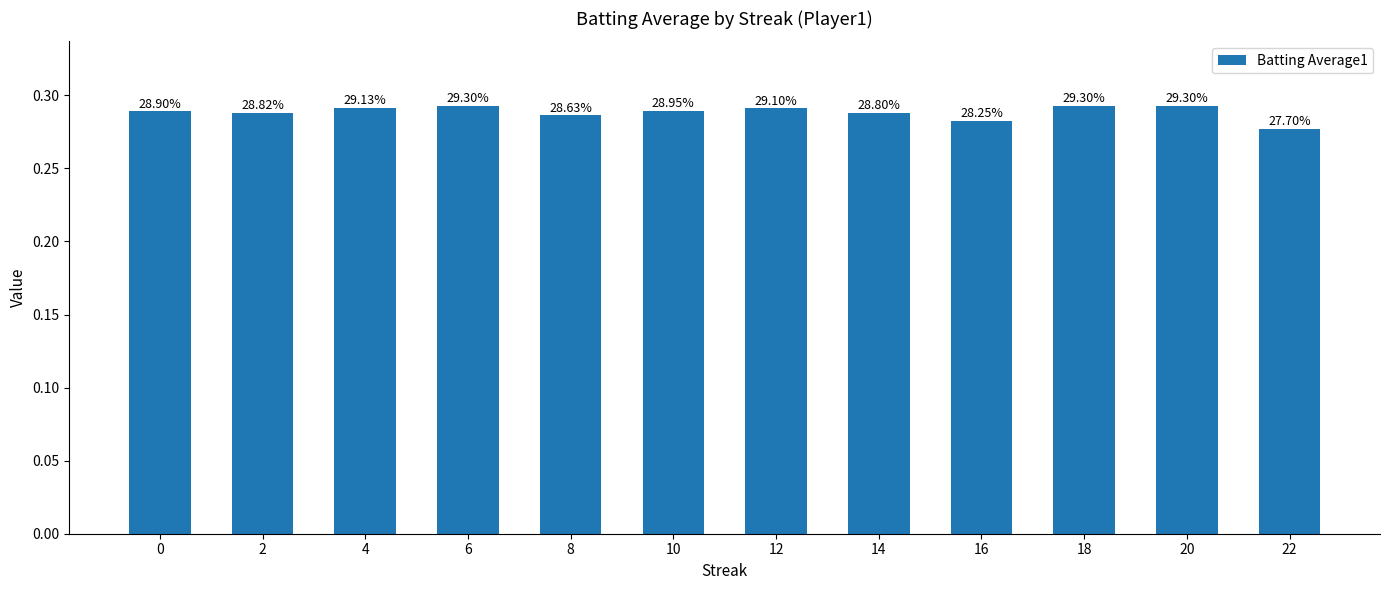

Are the bars horizontal?

No